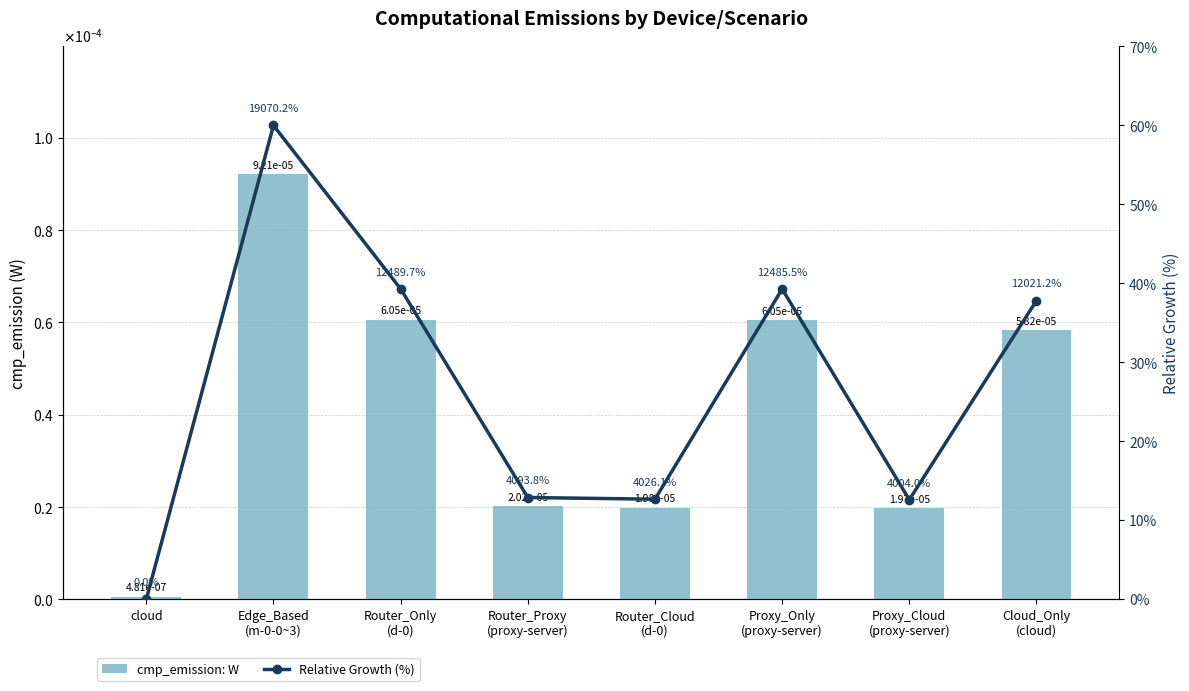

Which category has the lowest value across all series?

cloud